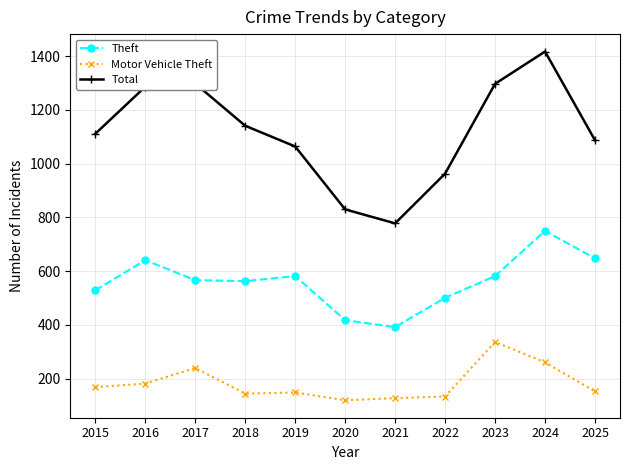

How many categories are shown in the chart?

11